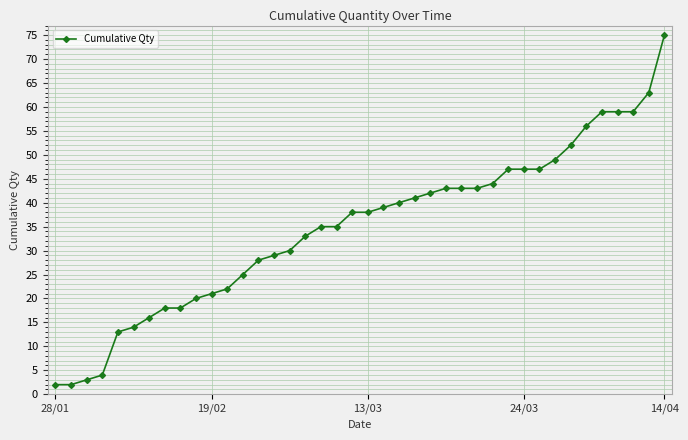

What is the smallest value displayed?

2